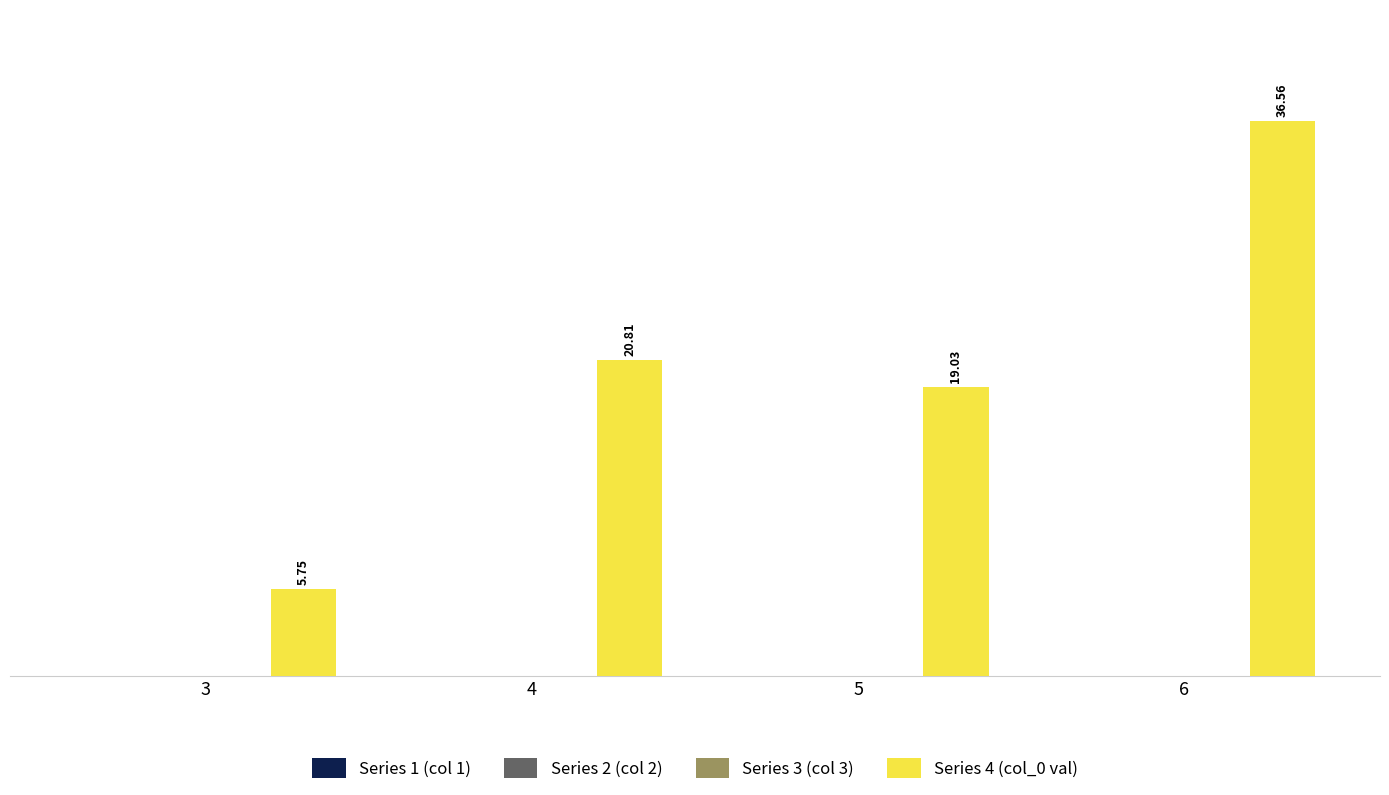

What is the difference between the maximum and minimum values?

30.8